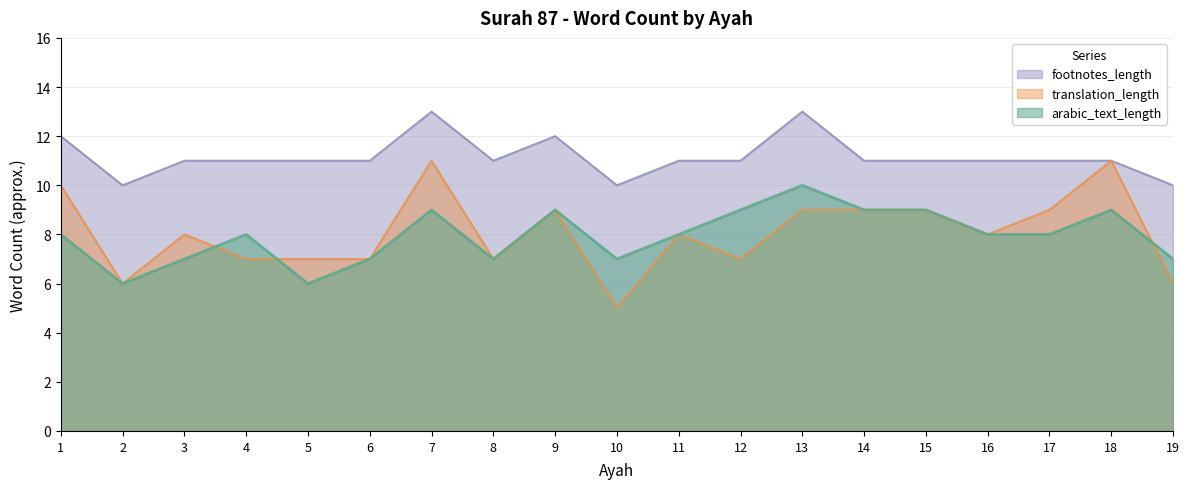

The footnotes_length series shows 18 at 5. True or false?

False